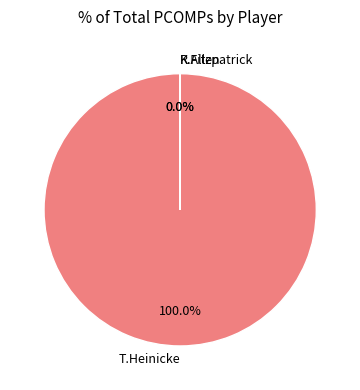

What is the largest slice in the pie chart?

T.Heinicke